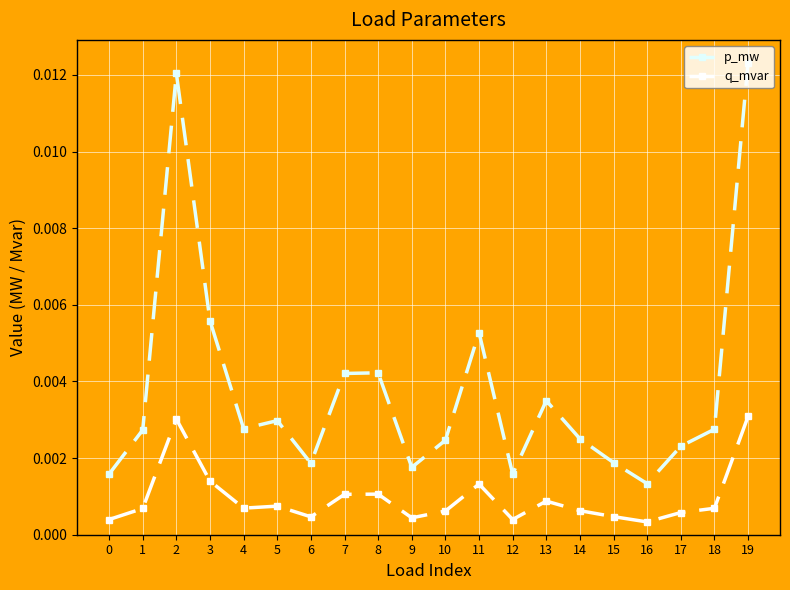

Rank the series by their average value, from highest to lowest.

p_mw, q_mvar